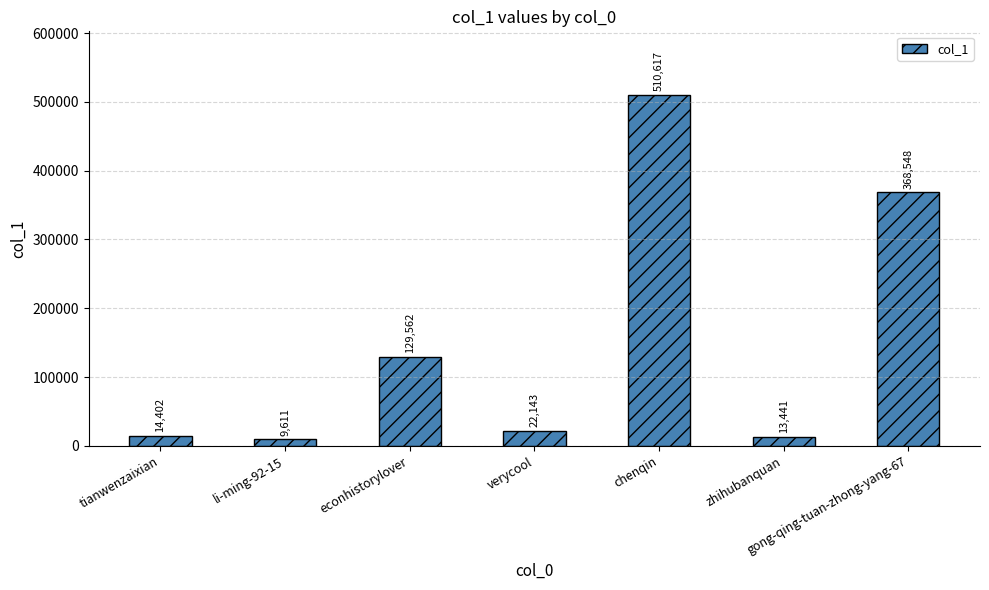

What is the difference between the values at chenqin and li-ming-92-15?

501006